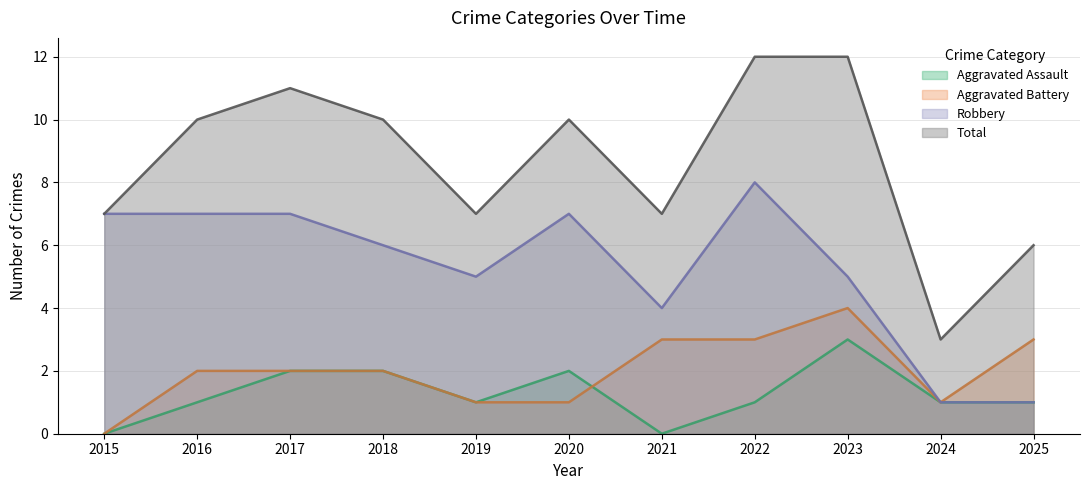

What is the average value of the Aggravated Assault series?

1